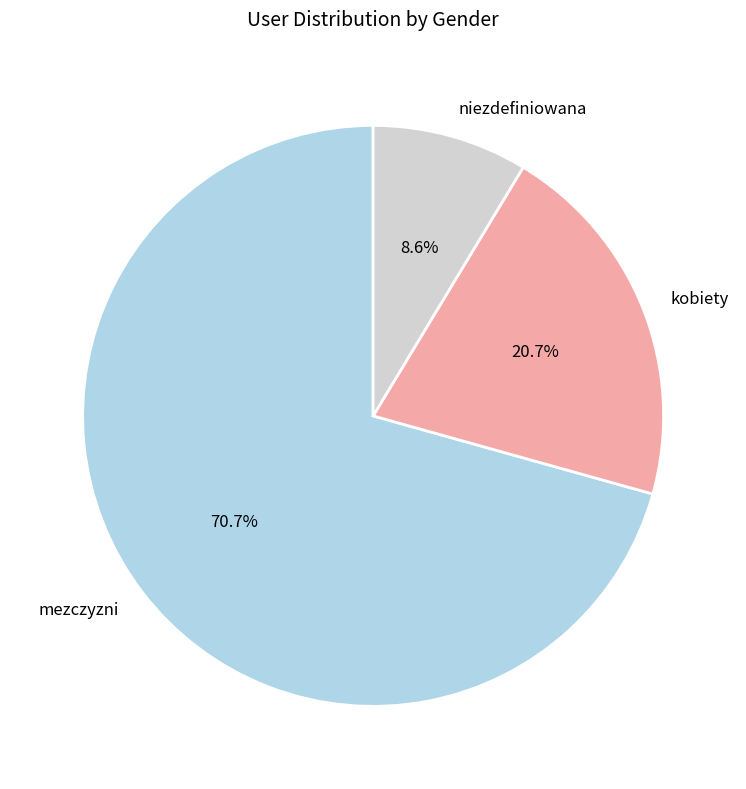

Which has a higher value, kobiety or mezczyzni?

mezczyzni